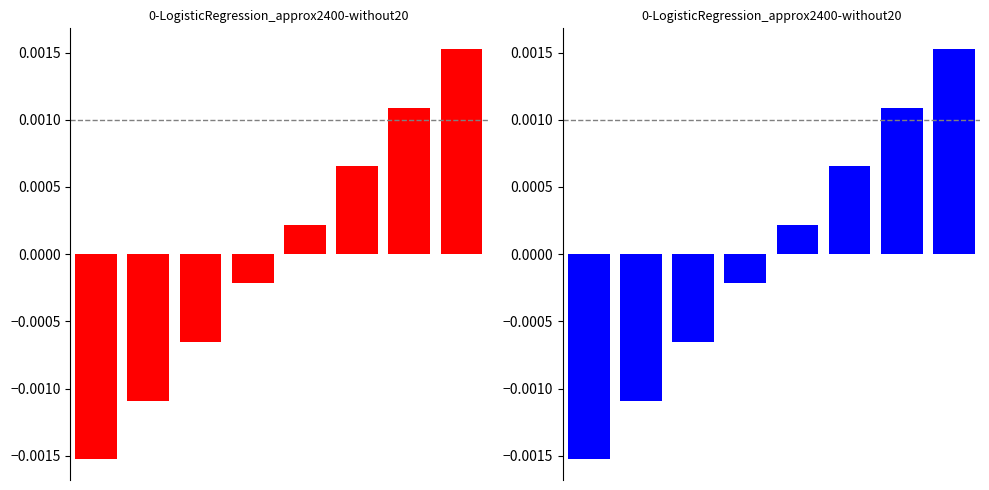

True or false: the data shows -0.0 at 2.

False